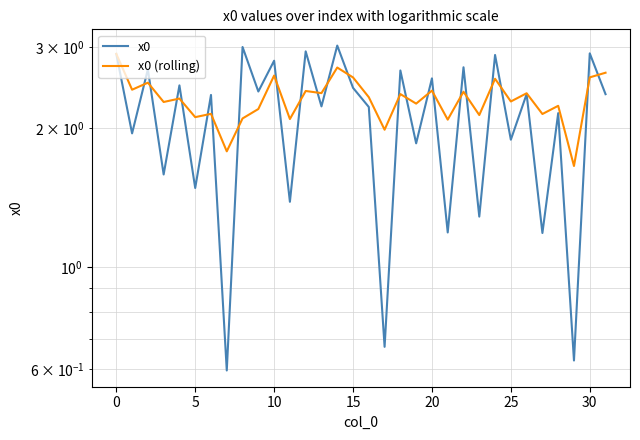

The x0 series shows 0.7 at 5. True or false?

False